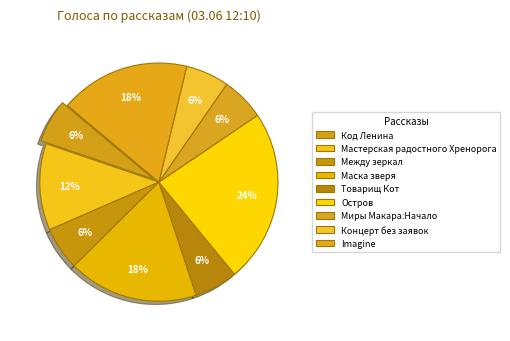

Combined, do Концерт без заявок and Между зеркал account for over 50%?

No